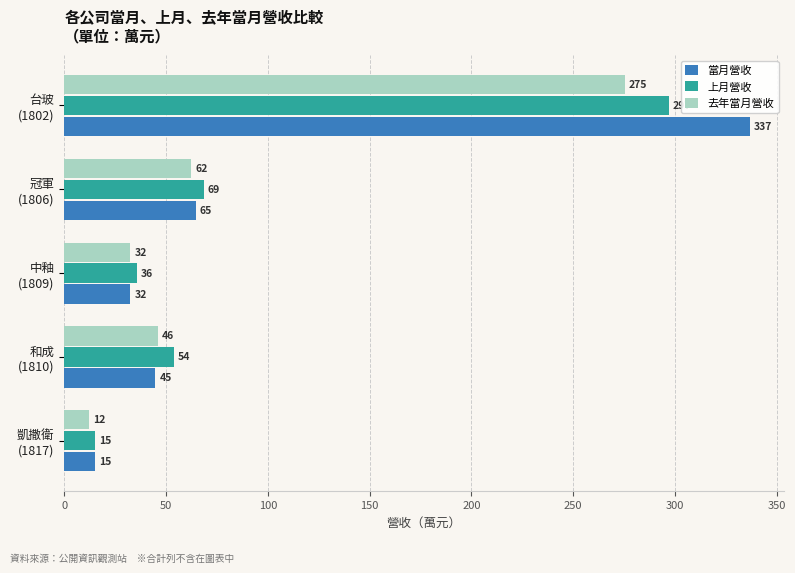

List the series in order of their peak value, highest first.

當月營收, 上月營收, 去年當月營收